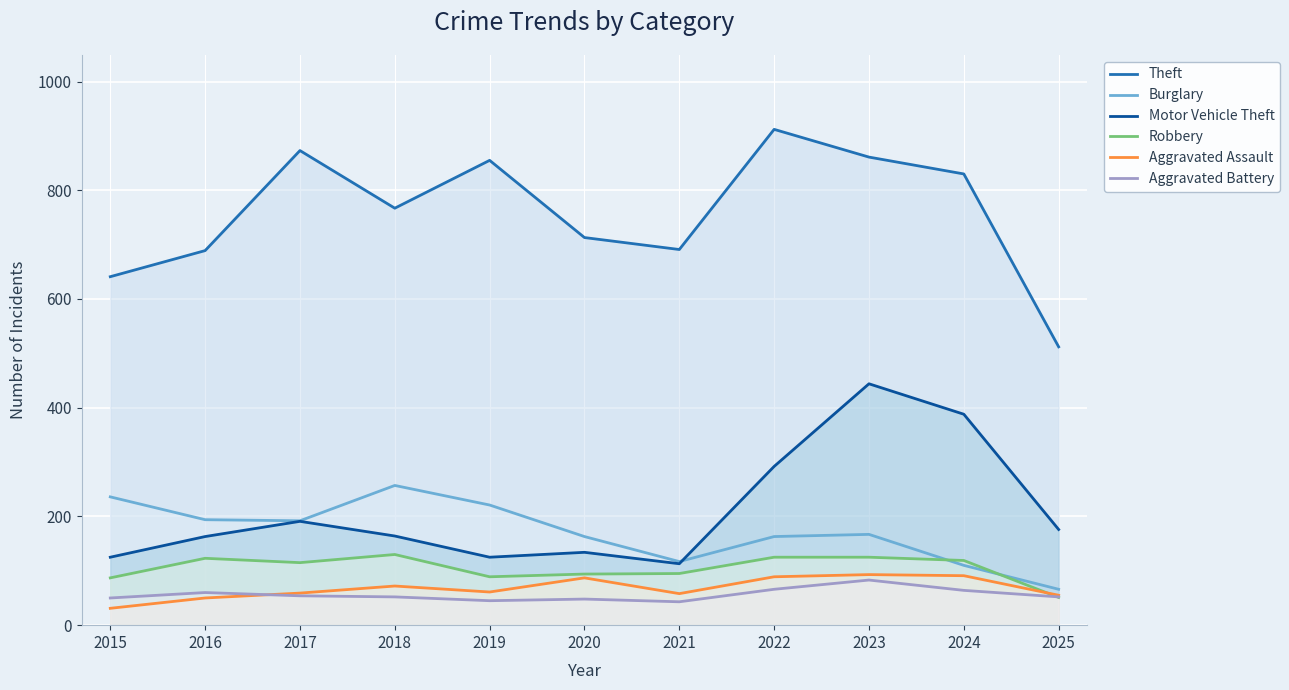

True or false: Burglary has more than 2 interior local peaks.

False